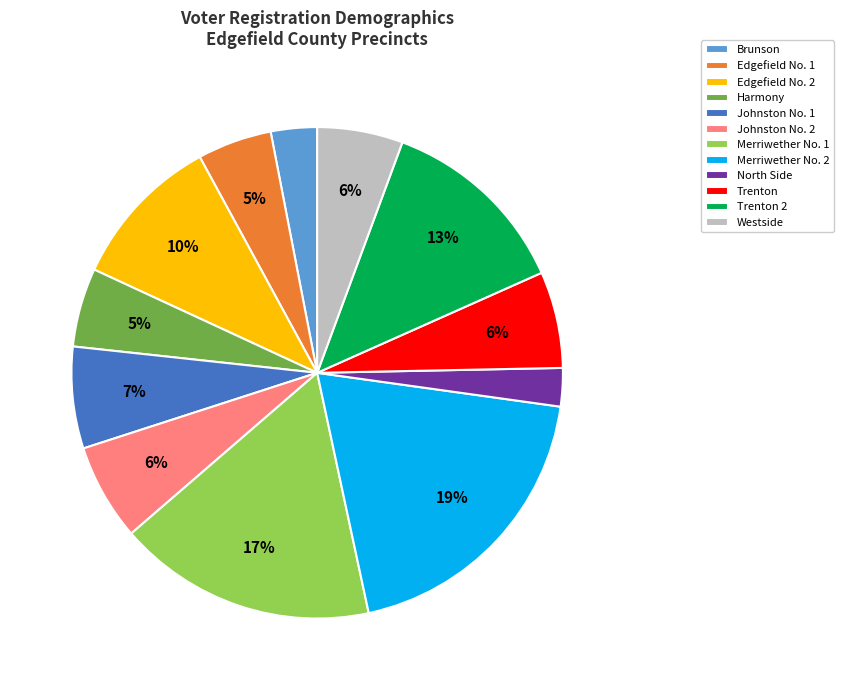

Which has a higher value, Merriwether No. 1 or Edgefield No. 1?

Merriwether No. 1